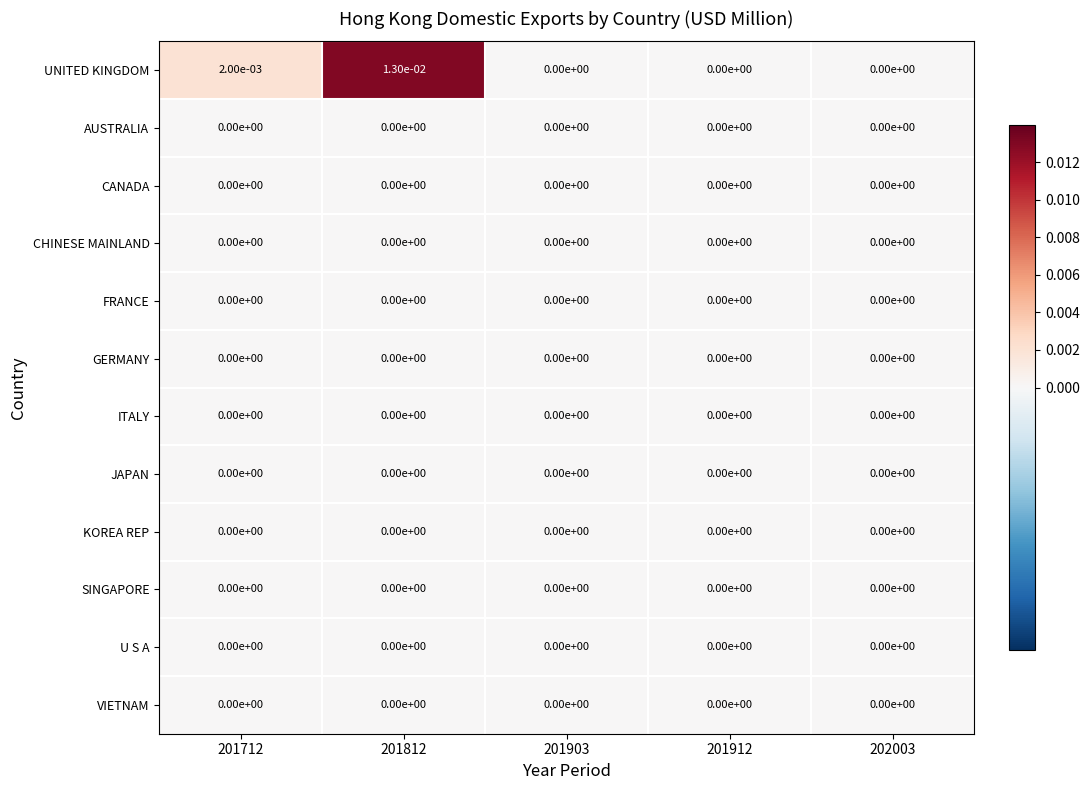

How many categories are shown in the chart?

5